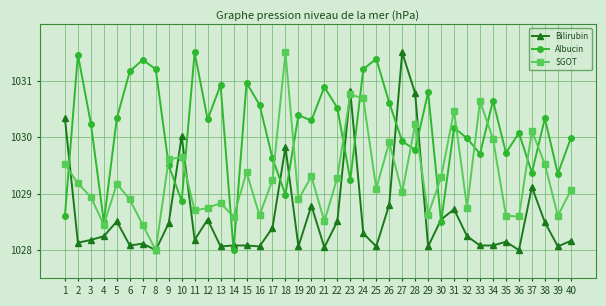

Which category has the highest value in the SGOT series?

18